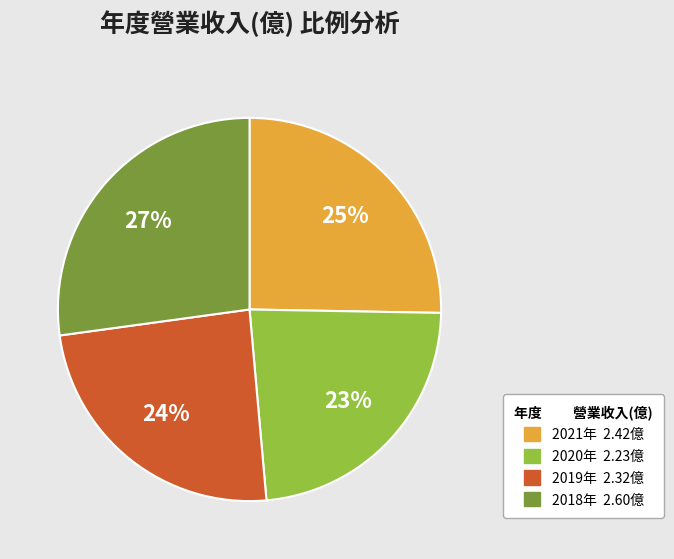

Does any single category account for the majority?

No